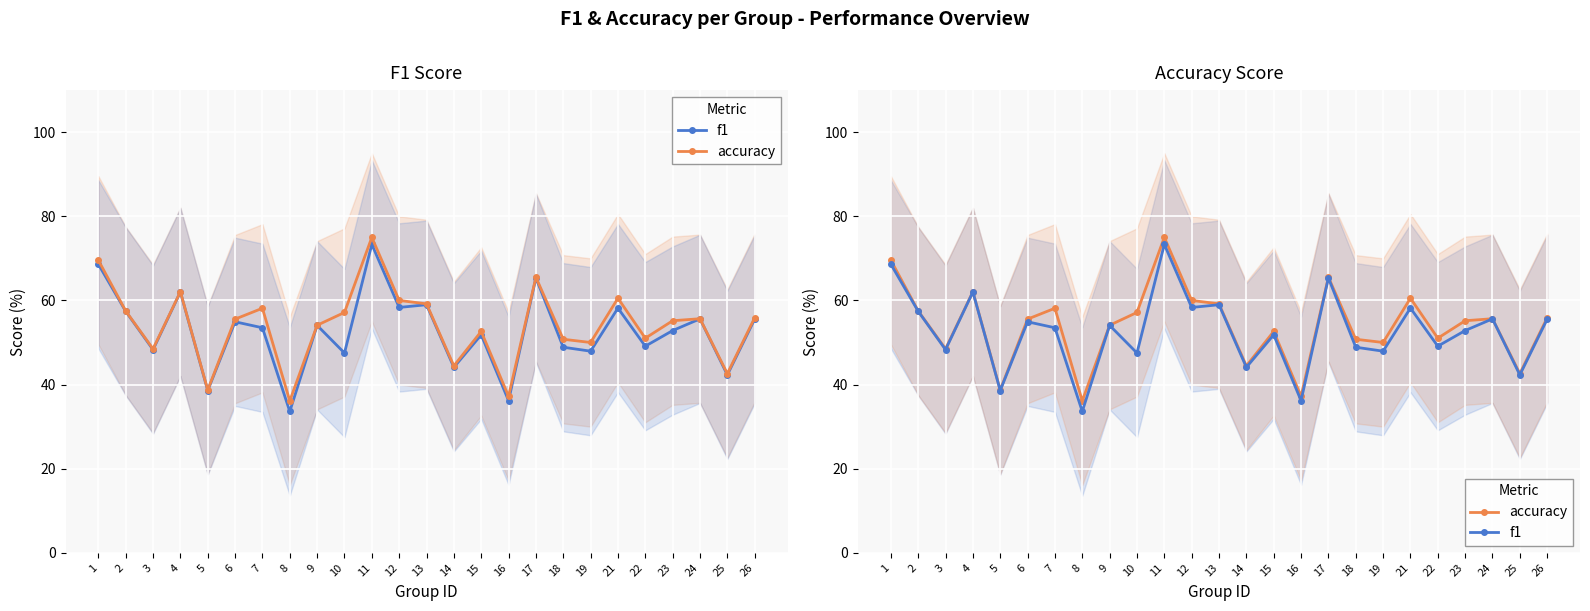

How many values in the accuracy series exceed 55?

14